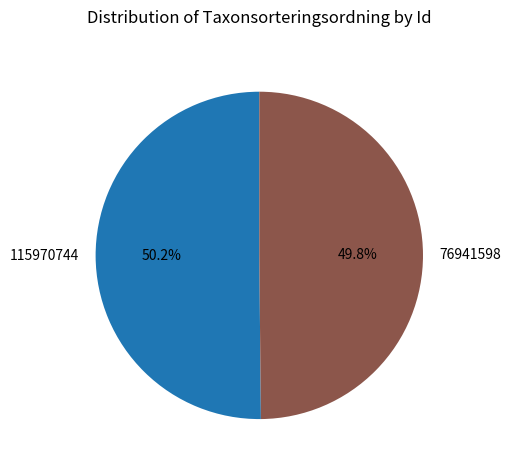

To the nearest percent, what percentage of the pie is 115970744?

50%